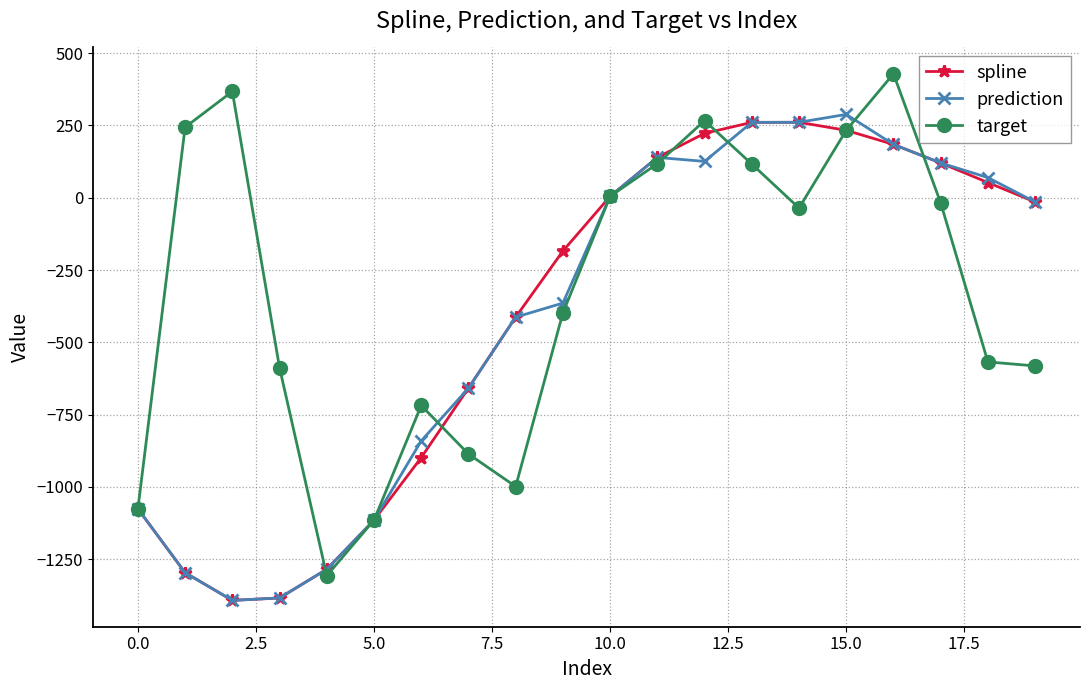

Which series has the largest total across all categories?

target